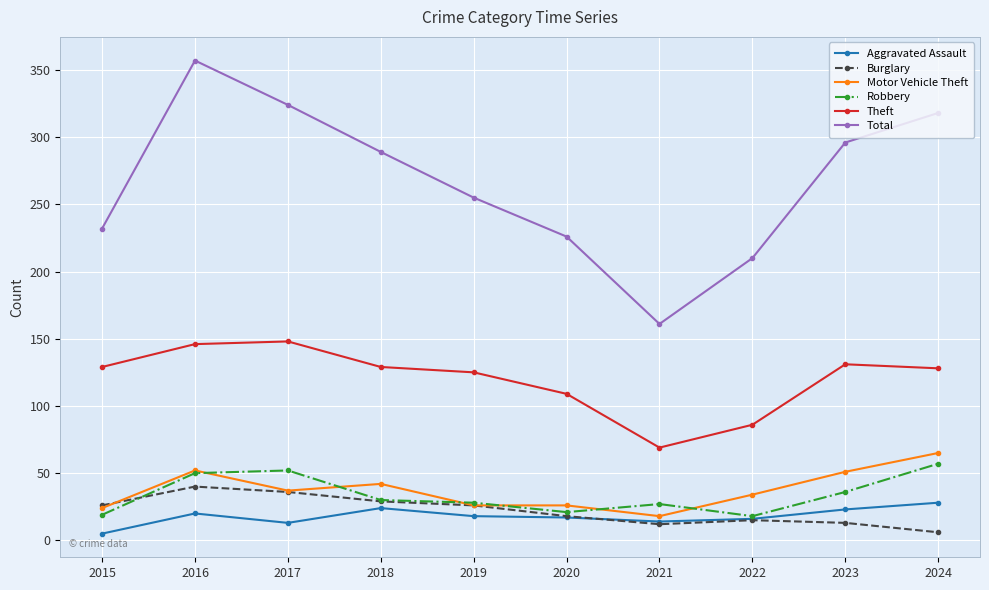

At which category is the sum across all series the highest?

2016